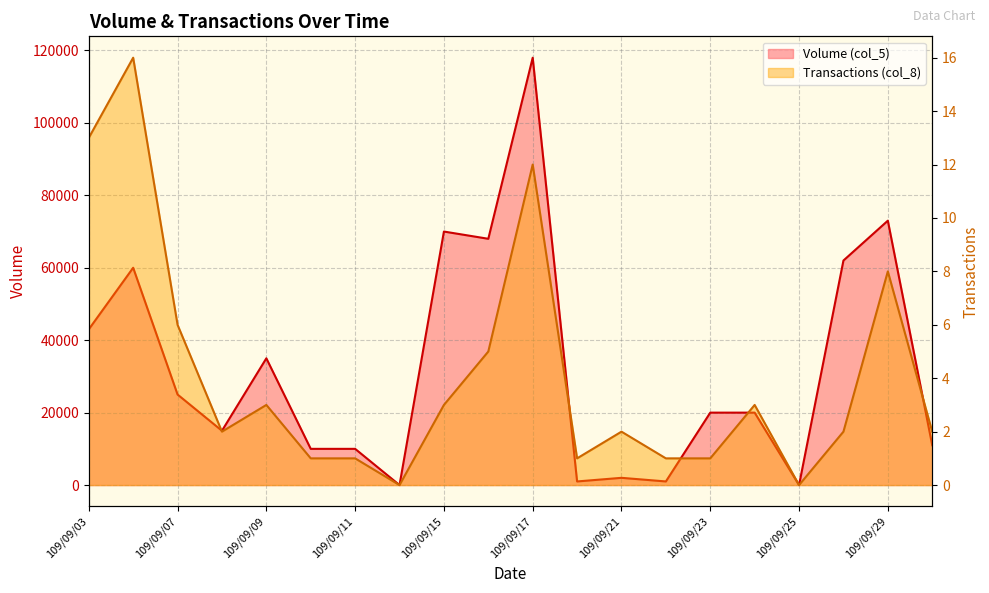

Is the value of Volume (col_5) at 109/09/17 greater than the value of Transactions (col_8) at 109/09/30?

Yes